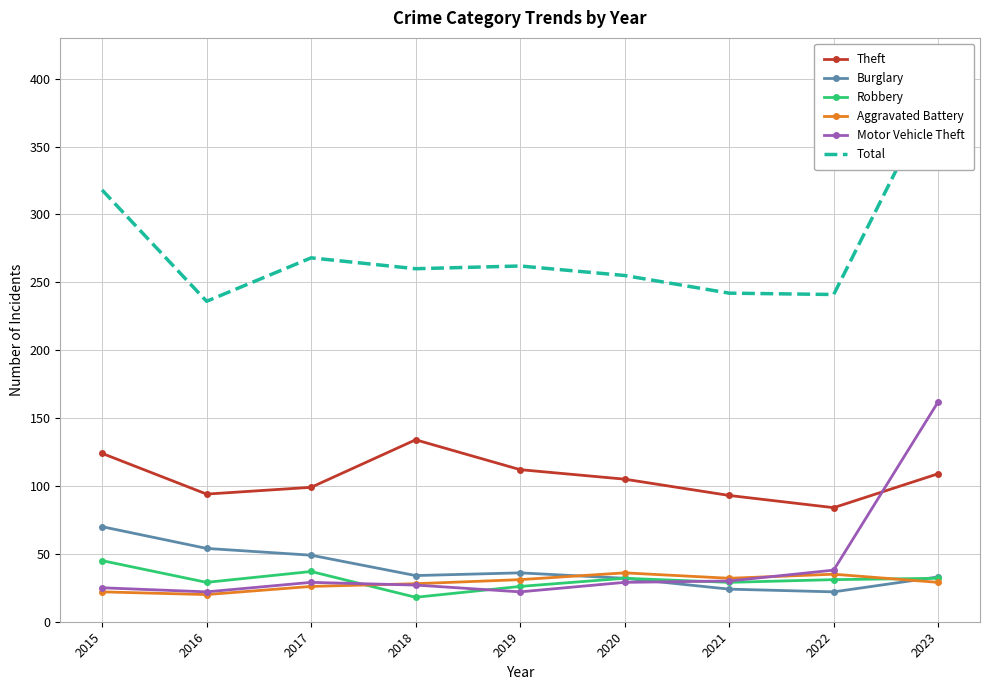

The value of Robbery at 2020 is 20. True or false?

False